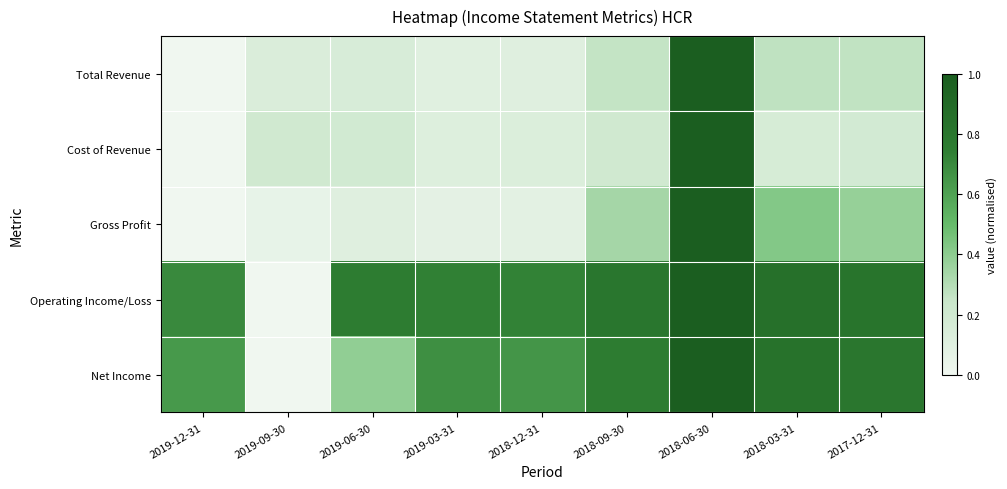

What is the spread (max minus min) of values at 2019-06-30?

0.6